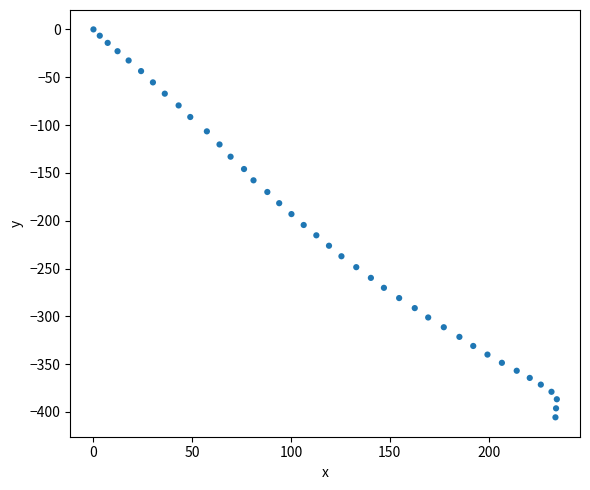

What is the range of X values (max minus min)?

234.5